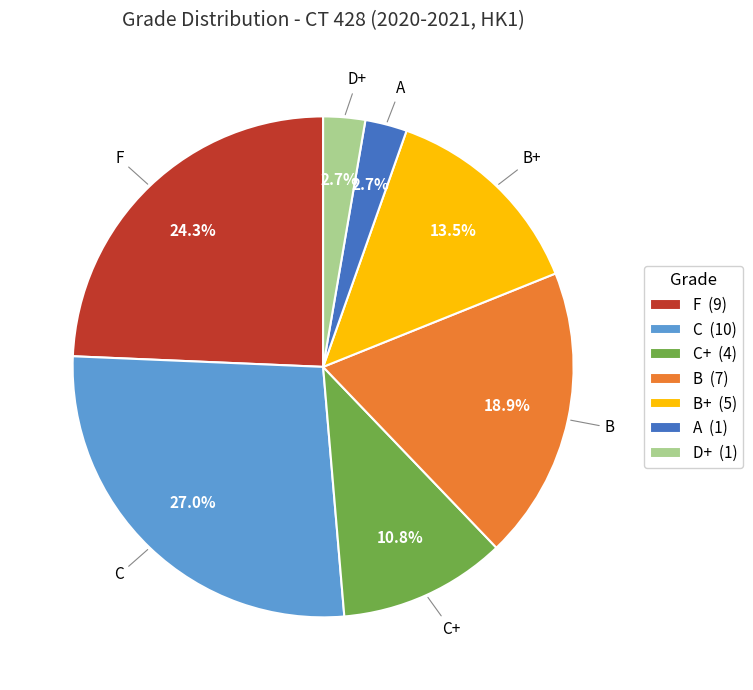

Does any single category account for the majority?

No